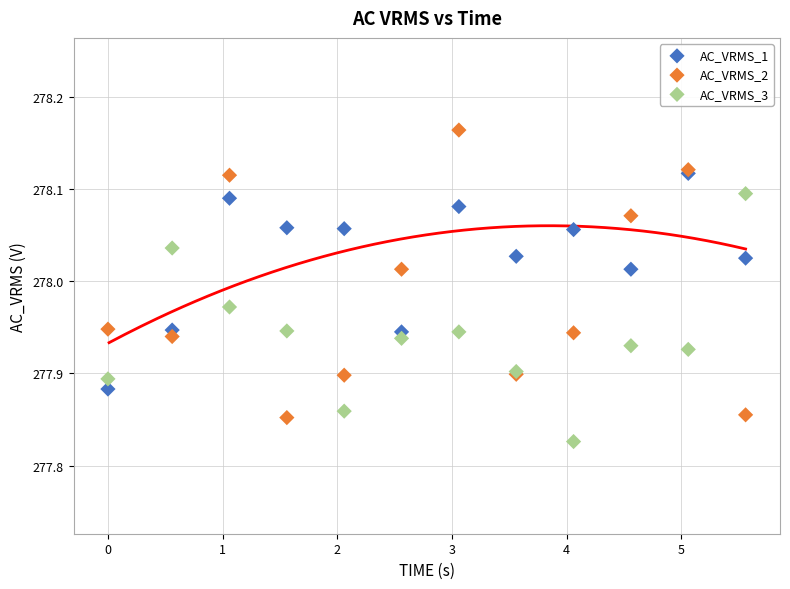

What are all the series names shown in the legend?

AC_VRMS_1, AC_VRMS_2, AC_VRMS_3